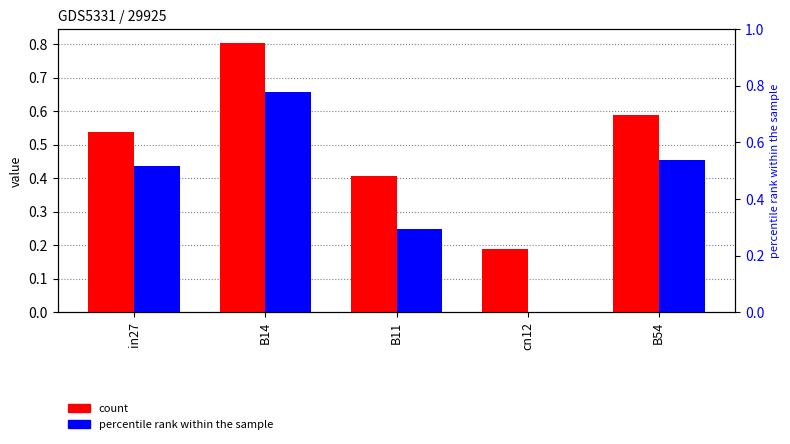

At which category is the sum across all series the highest?

B14